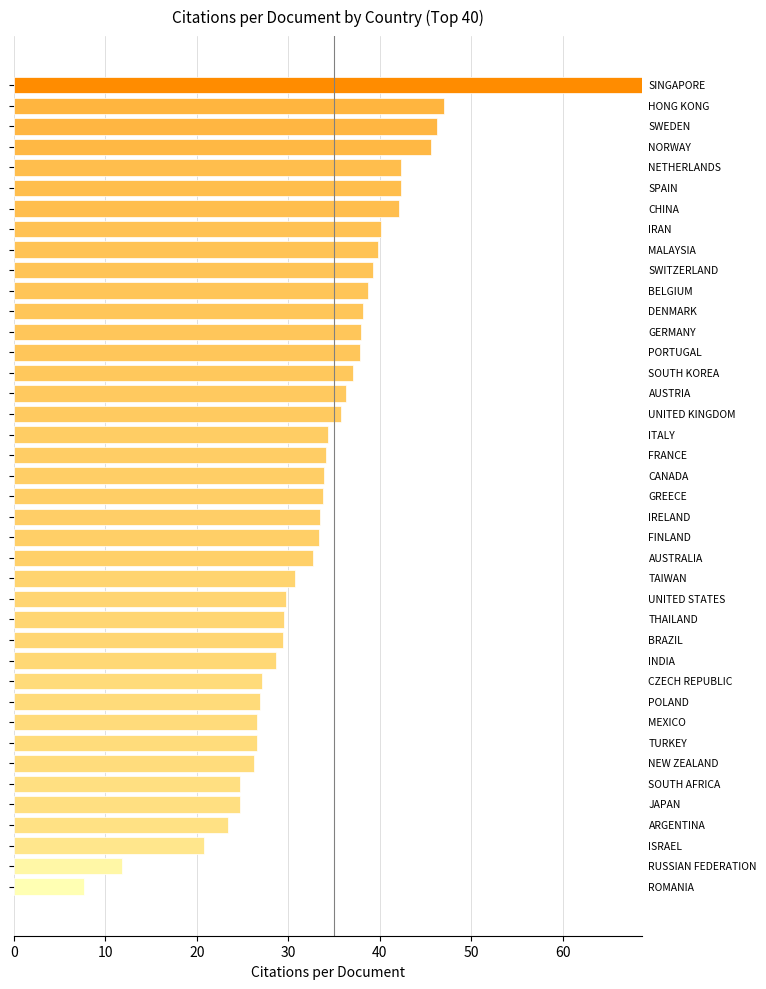

What is the average value?

33.6